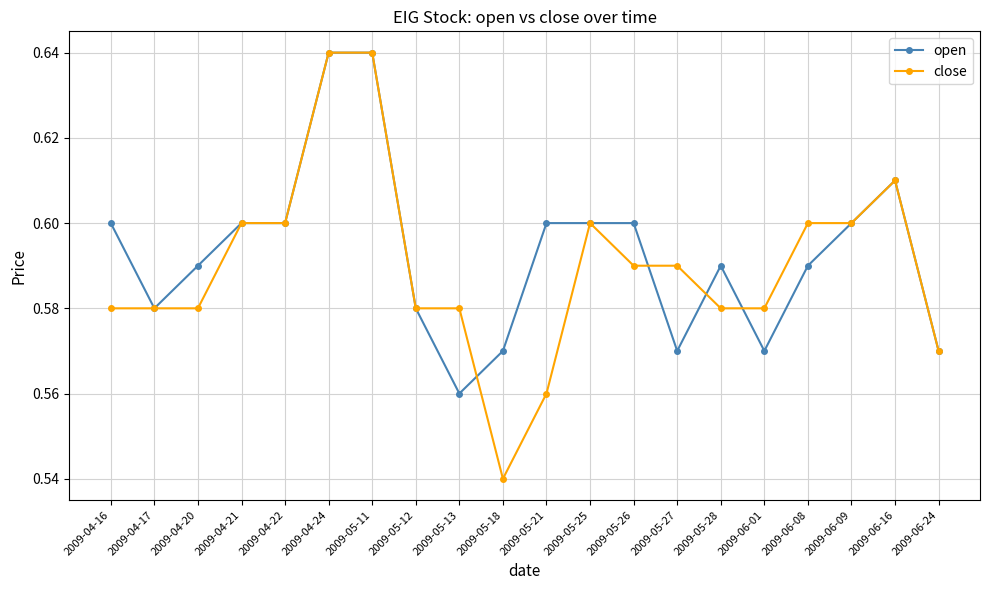

Which series has the largest range (max minus min)?

close